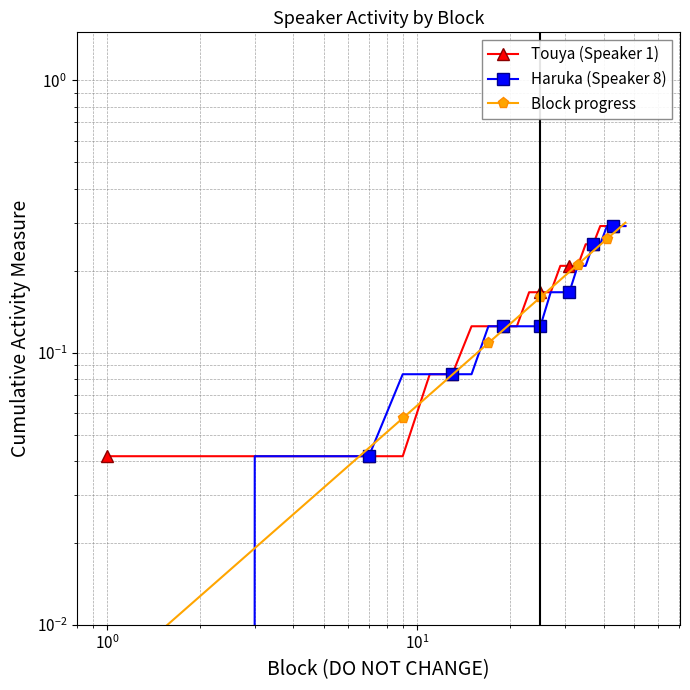

How many lines are shown in the chart?

3